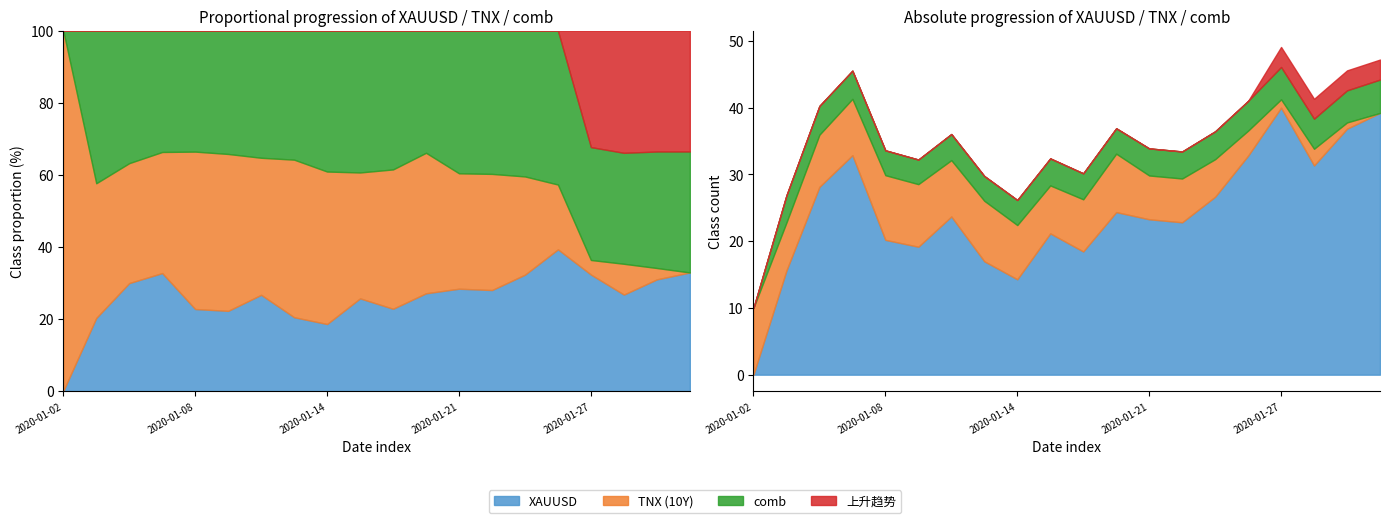

True or false: 上升趋势 (XAUUSD) has a value of -869.9 at 2020-01-17.

False